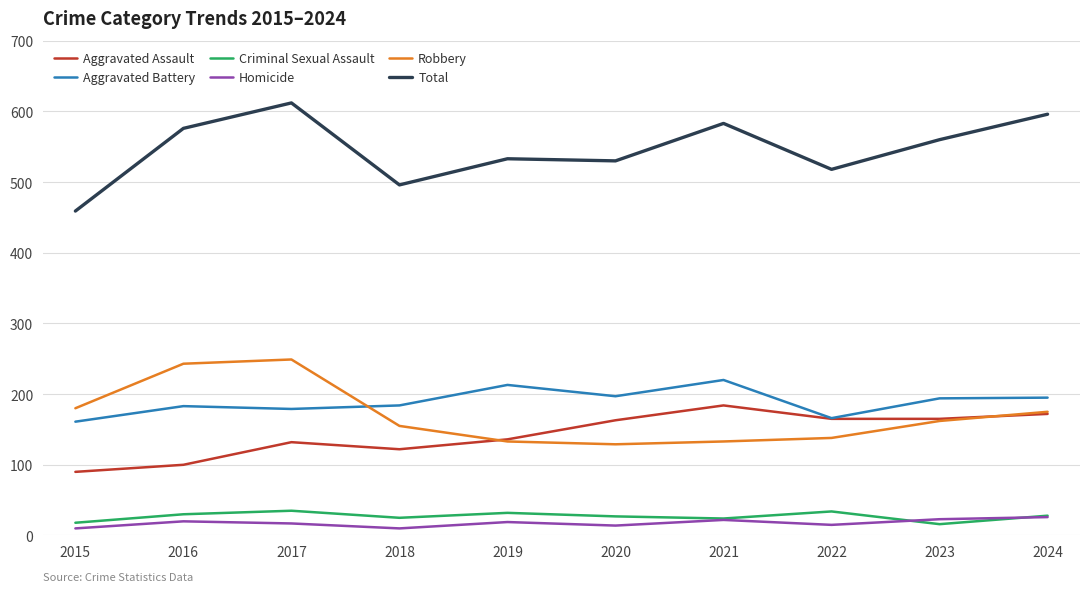

What is the highest value of the Aggravated Battery series?

220